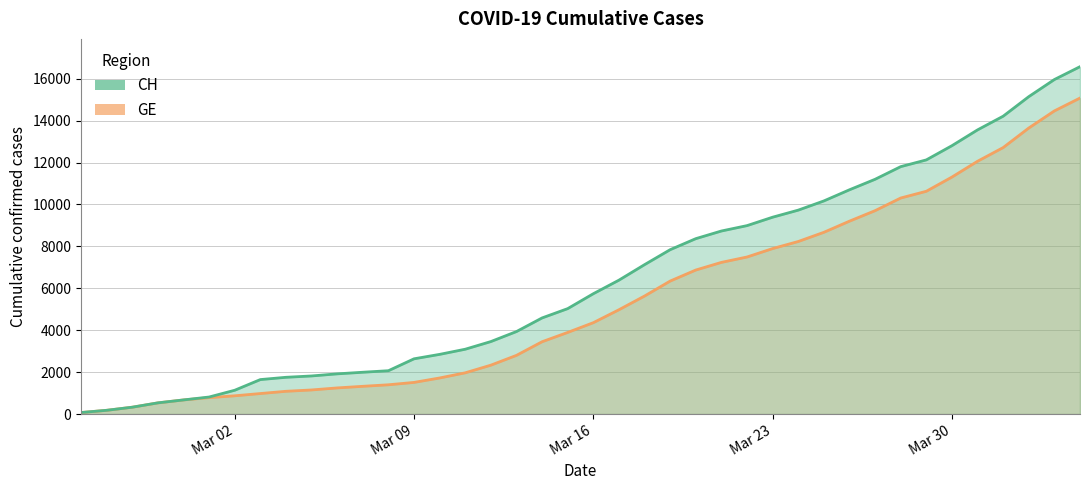

Which series has the largest range (max minus min)?

CH